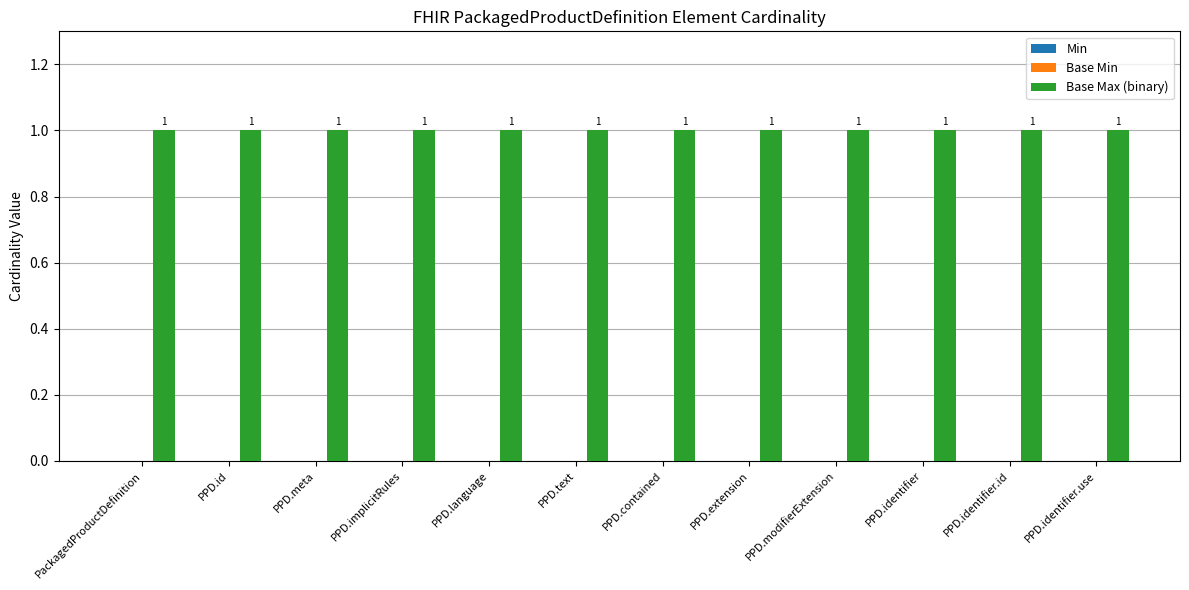

Rank the series by their maximum value, from lowest to highest.

Min, Base Min, Base Max (binary)